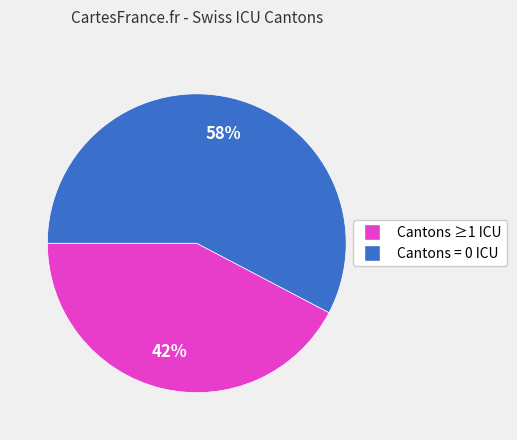

To the nearest percent, what portion does Cantons ≥1 ICU represent?

42%